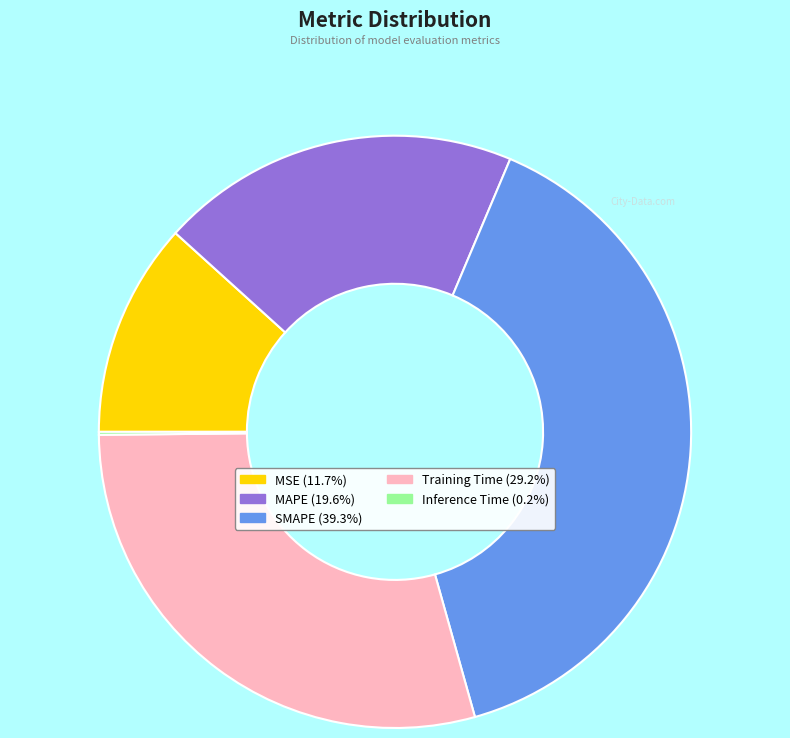

Is the sum of MAPE and Training Time greater than half?

No